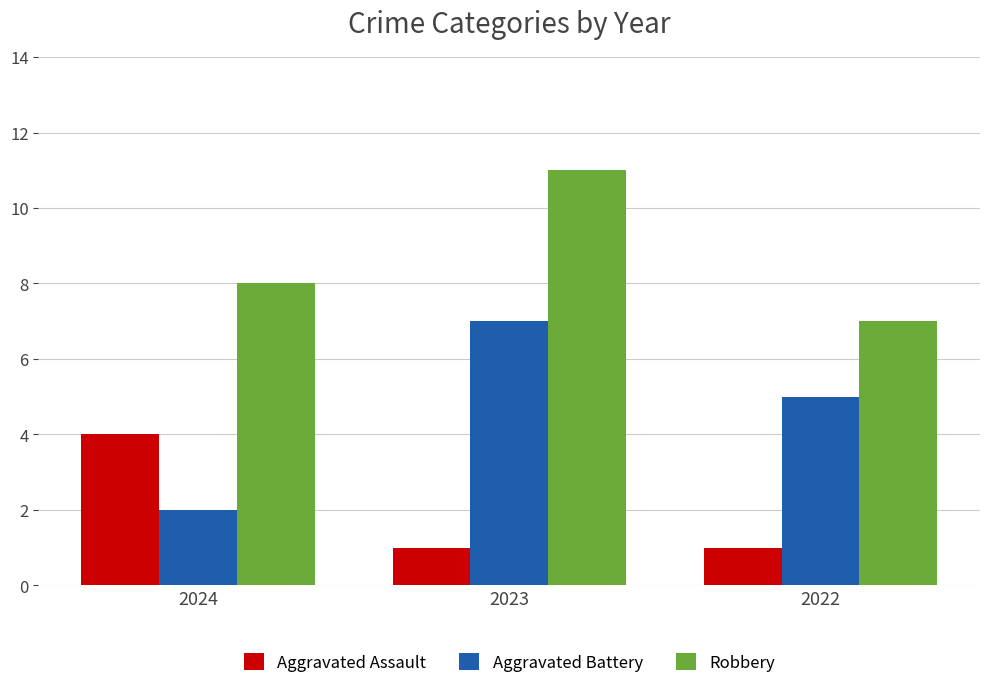

Rank the categories by Aggravated Battery value from highest to lowest.

2023, 2022, 2024